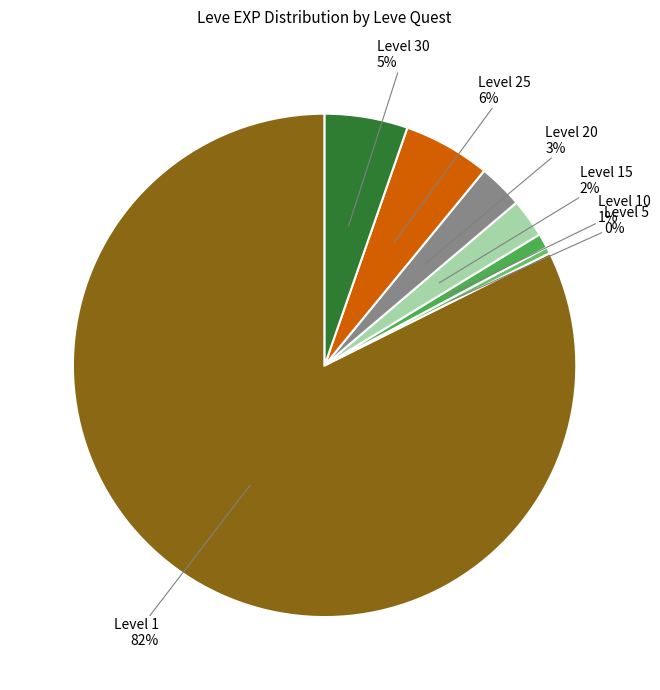

To the nearest percent, what is the average slice percentage?

14%